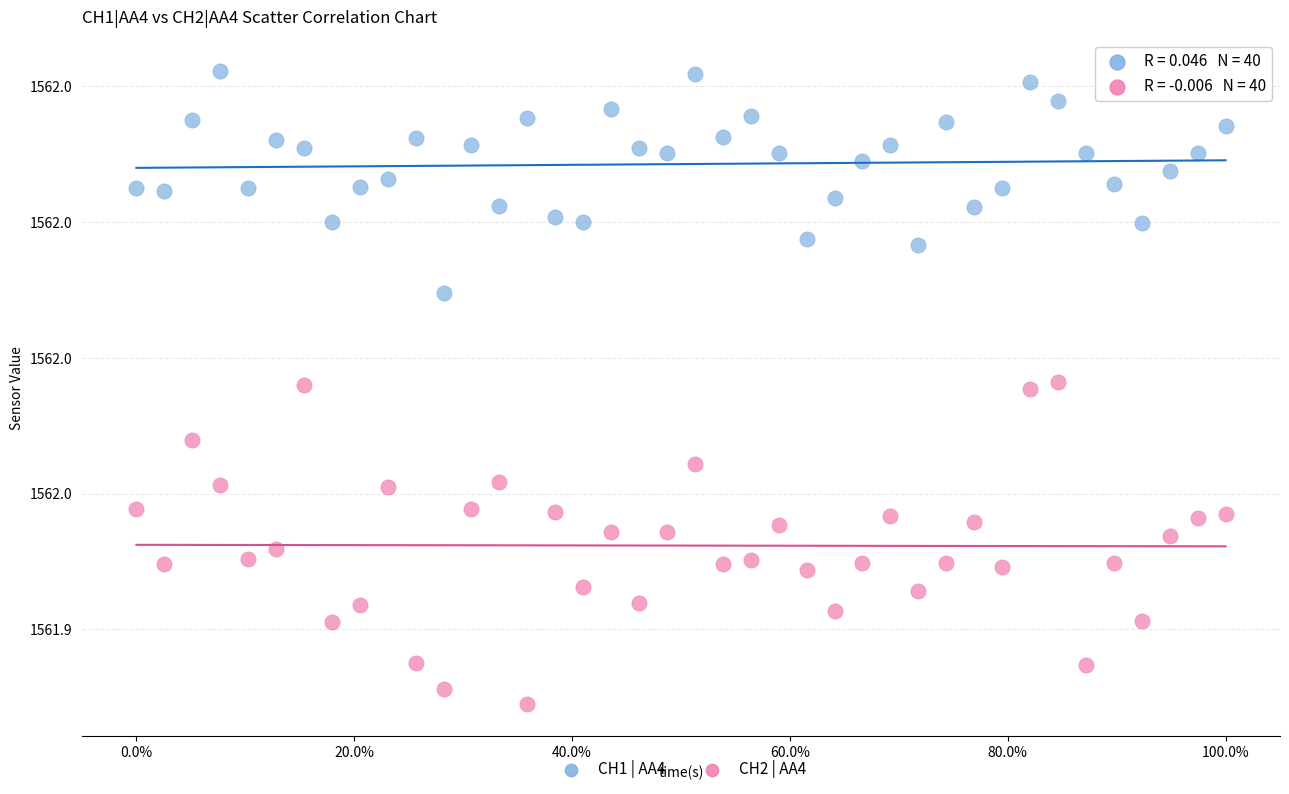

What are all the series names shown in the legend?

CH1 | AA4, CH2 | AA4